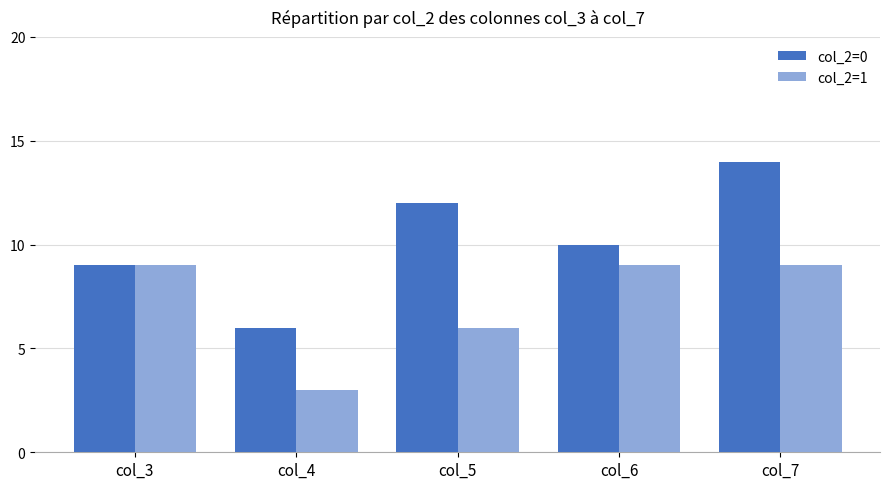

Reading right to left, what are all the values shown in this chart?

col_2=0: col_7=14	col_6=10	col_5=12	col_4=6	col_3=9
col_2=1: col_7=9	col_6=9	col_5=6	col_4=3	col_3=9